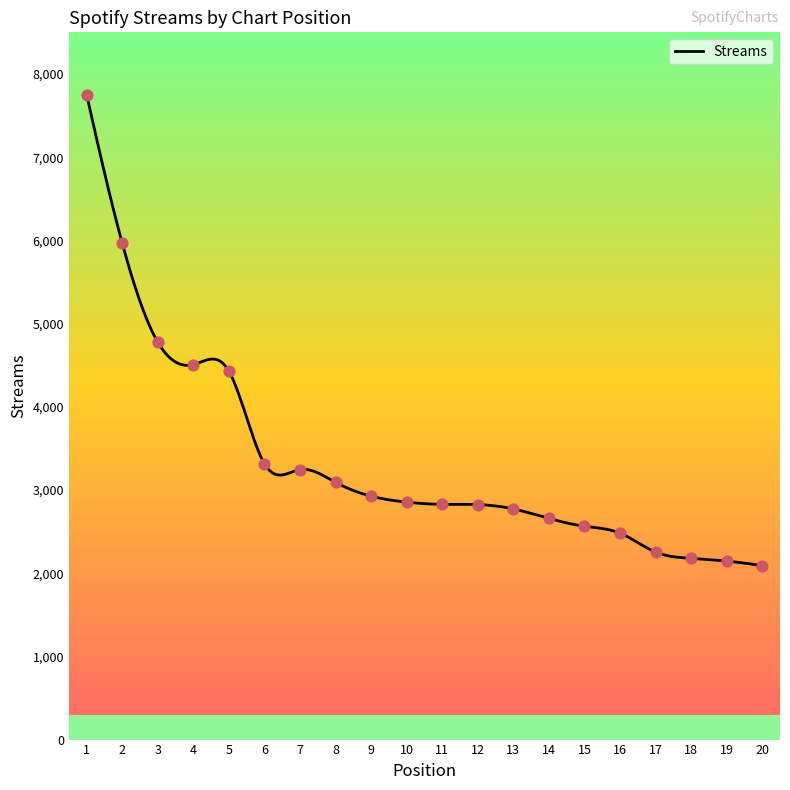

What is the ratio of the value at 13 to the value at 2?

0.5